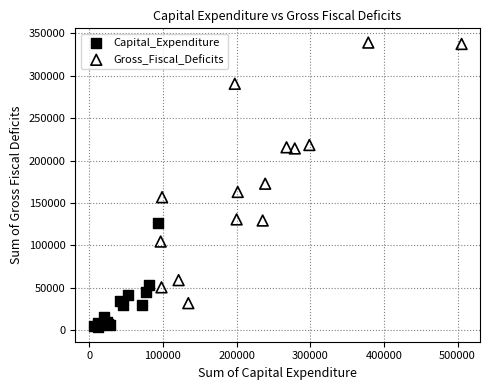

Which series reaches the minimum Y coordinate?

Capital_Expenditure